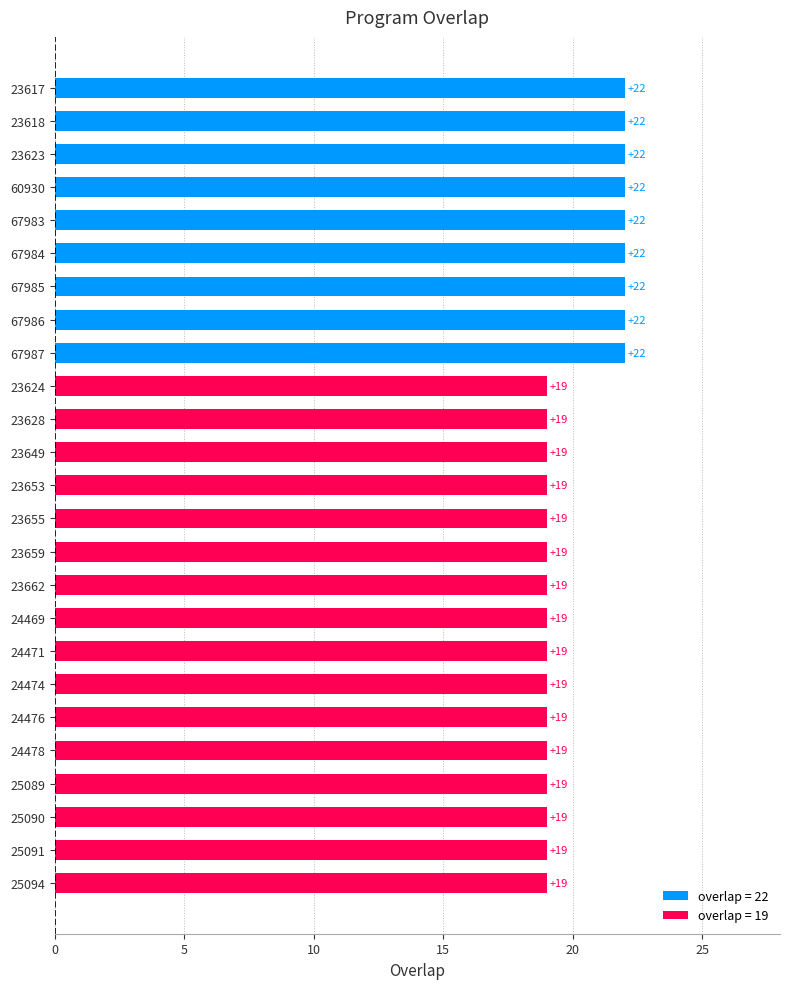

What position from the top is 25090?

23